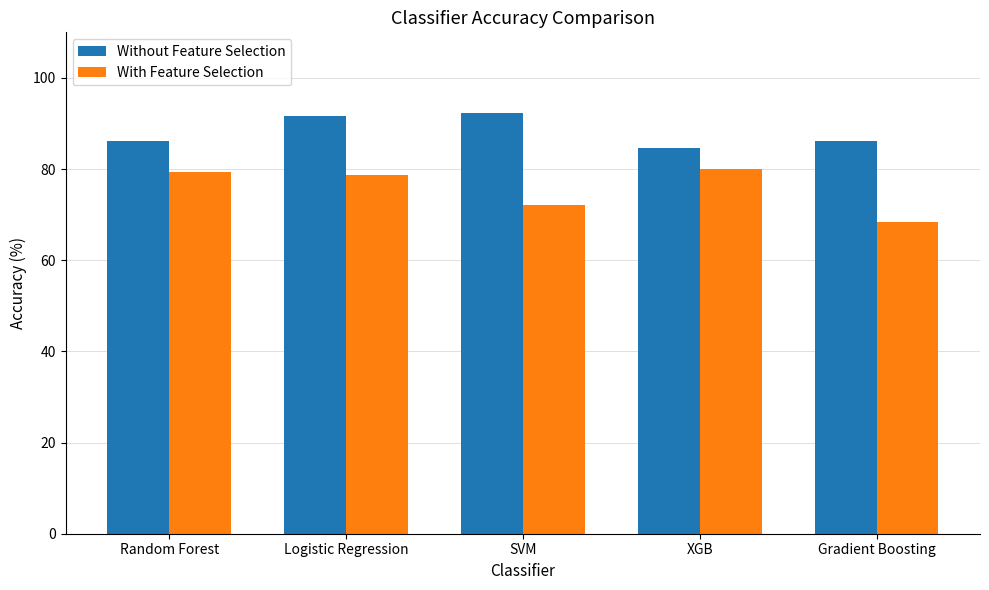

What is the spread (max minus min) of values at XGB?

4.6